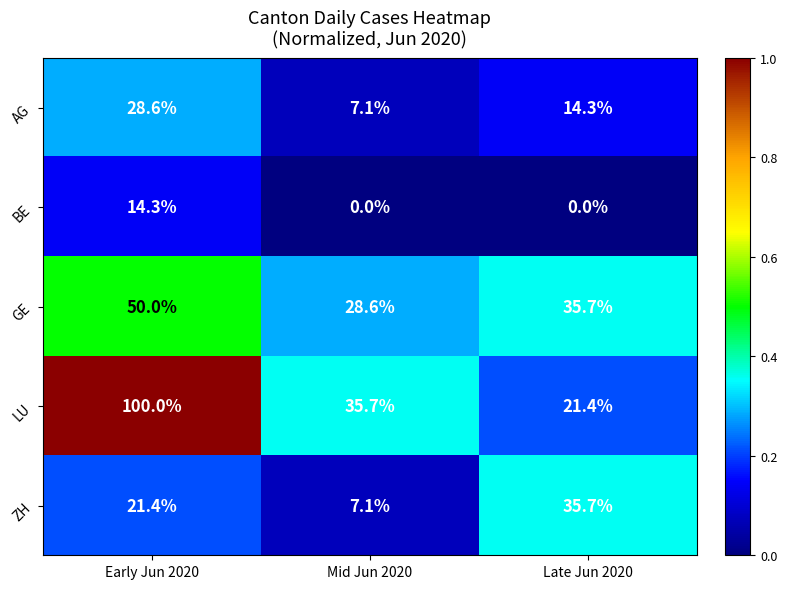

Rank the series at Early Jun 2020 from highest to lowest value.

LU, GE, AG, ZH, BE